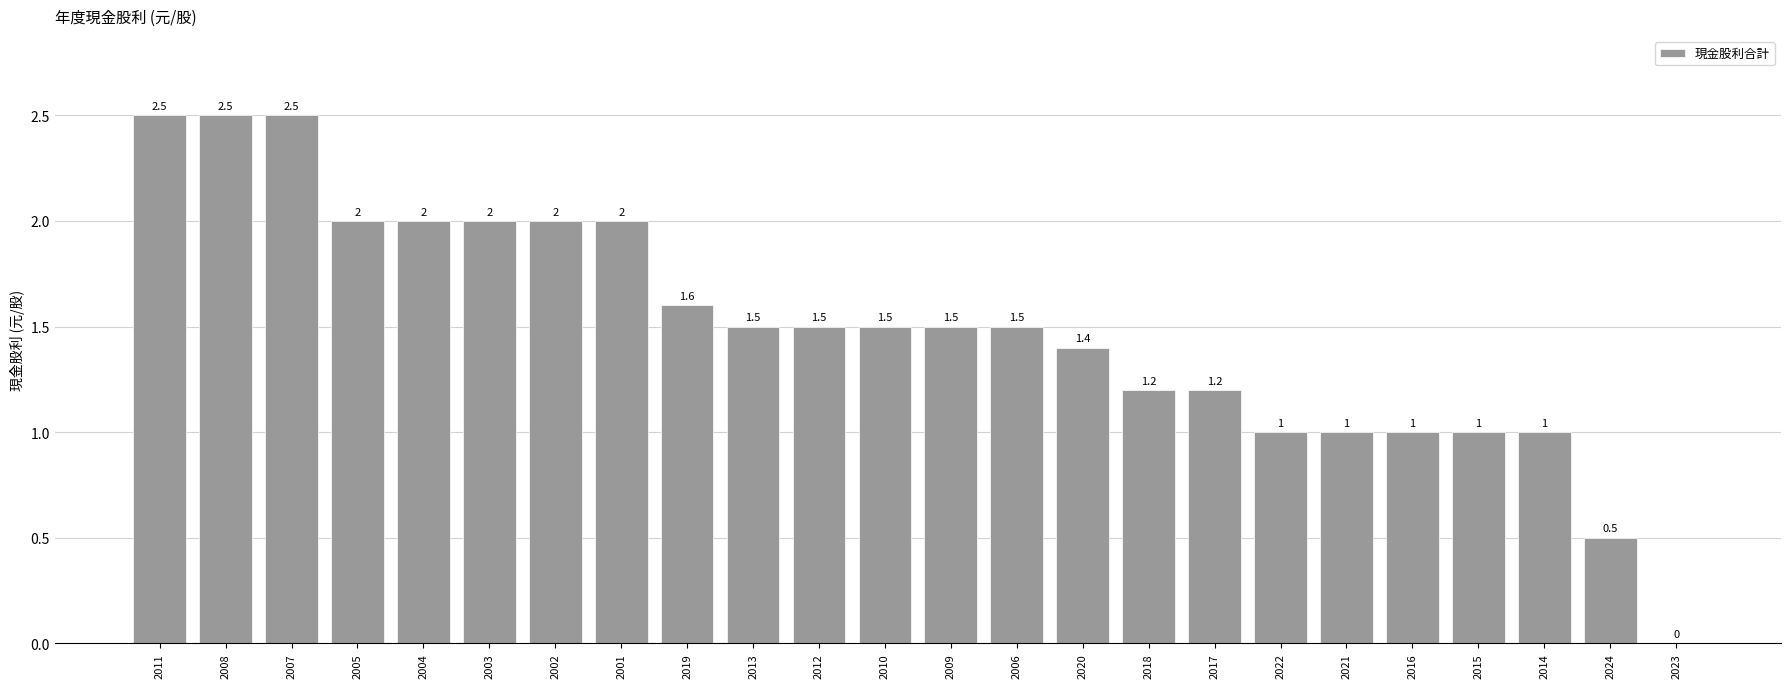

What is the maximum value shown in the chart?

2.5